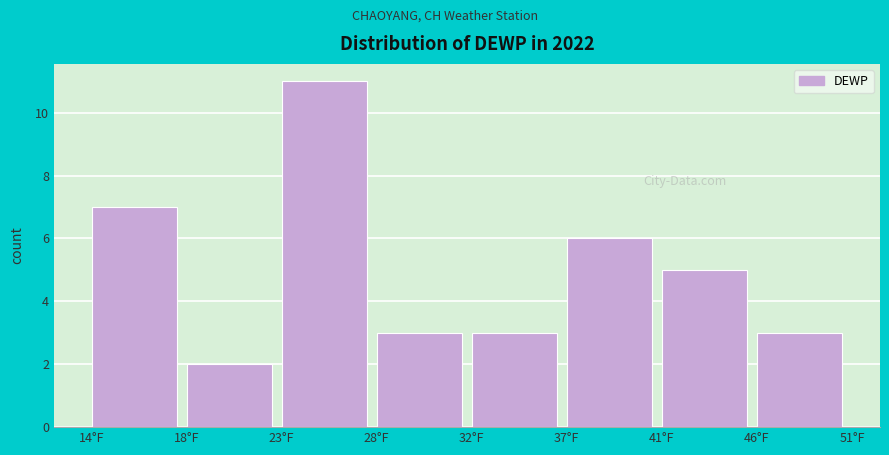

Reading right to left, extract all data points from this chart.

3	5	6	3	3	11	2	7